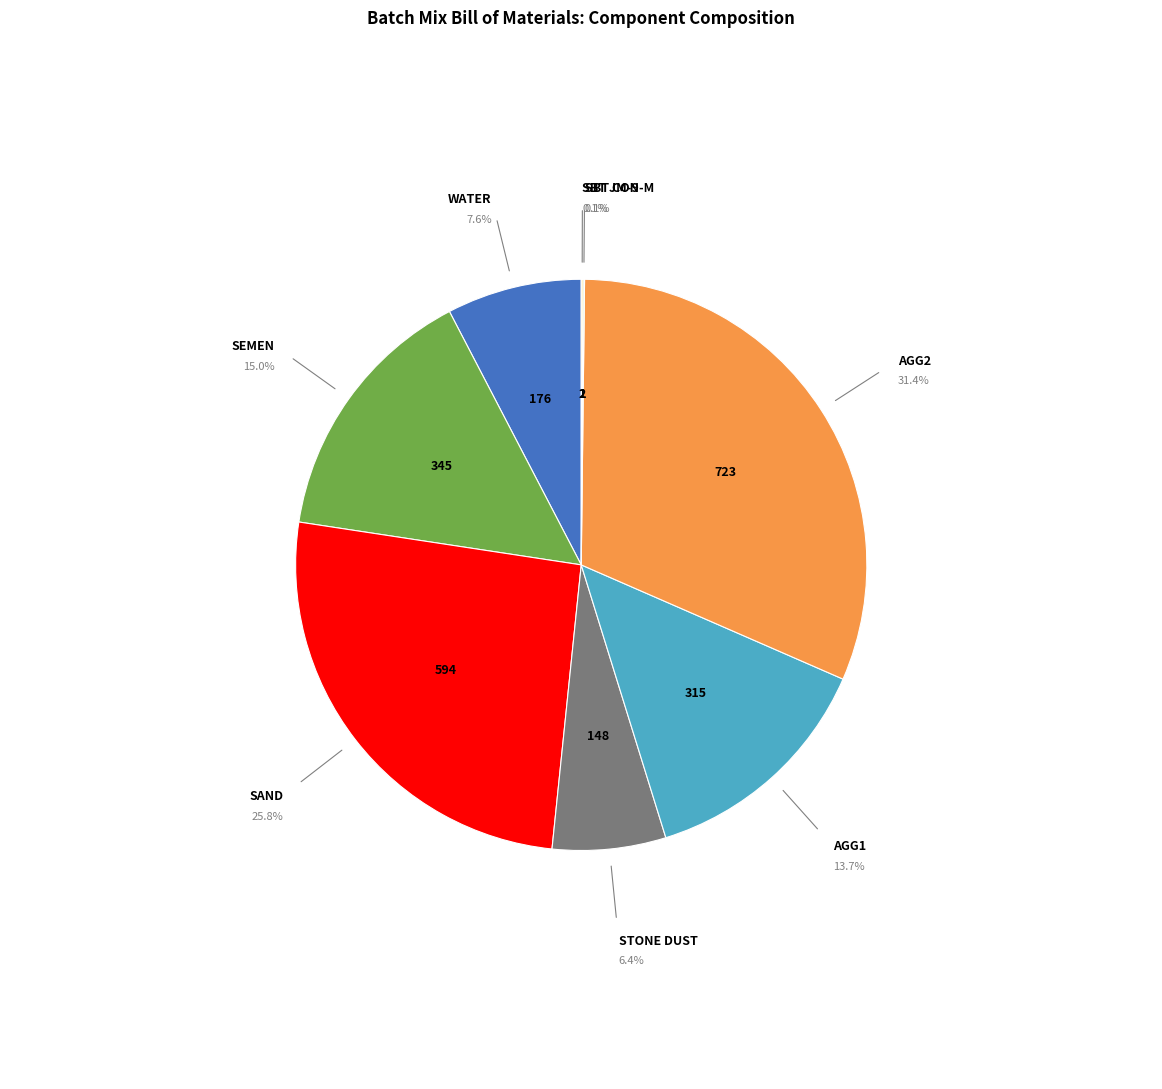

Does any single category account for the majority?

No